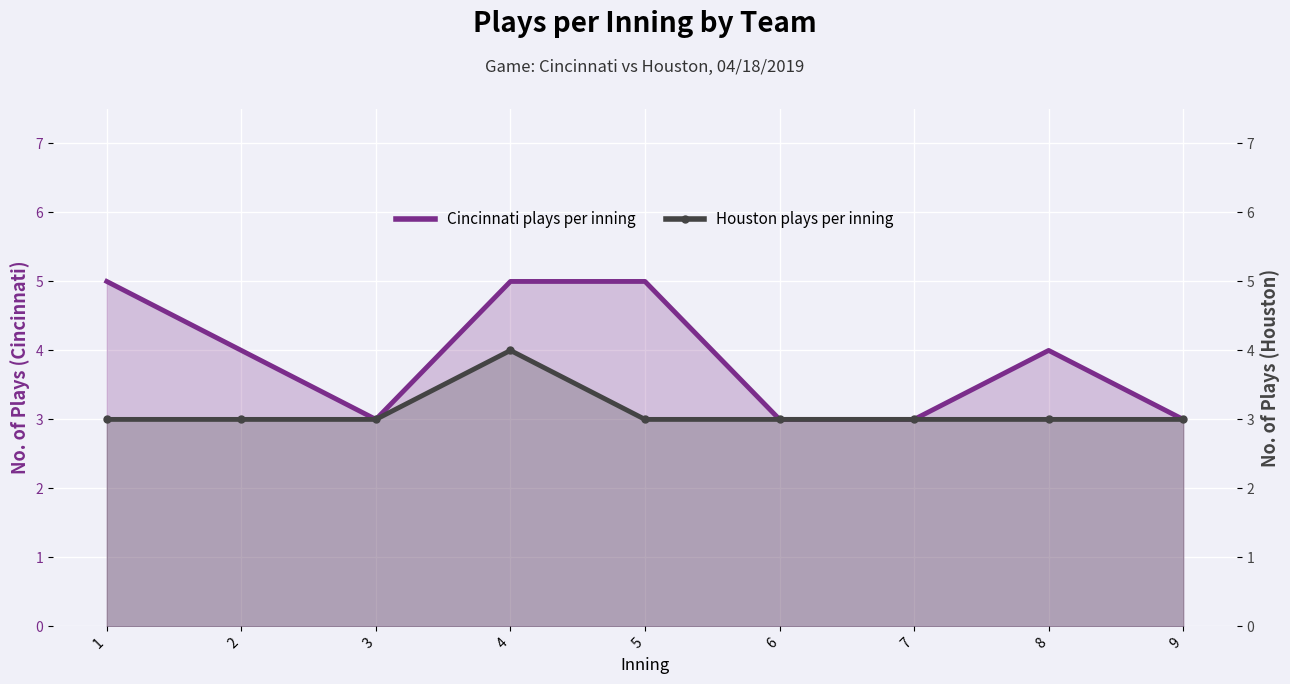

How many data points in Cincinnati plays per inning are less than 4?

4